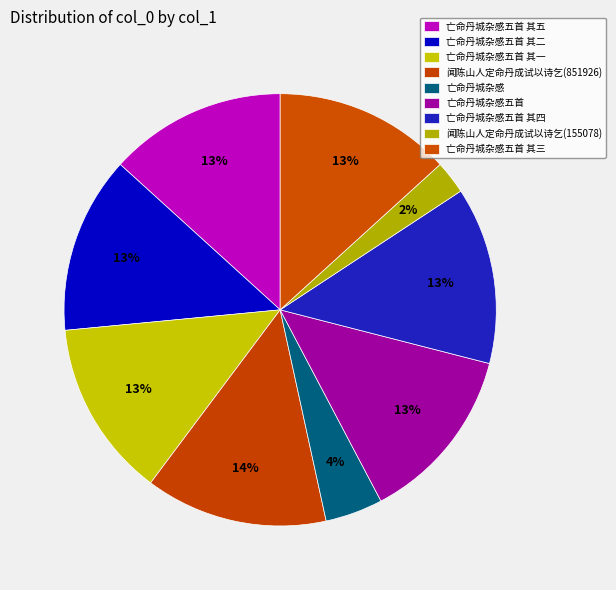

To the nearest percent, what portion does 亡命丹城杂感五首 其一 represent?

13%